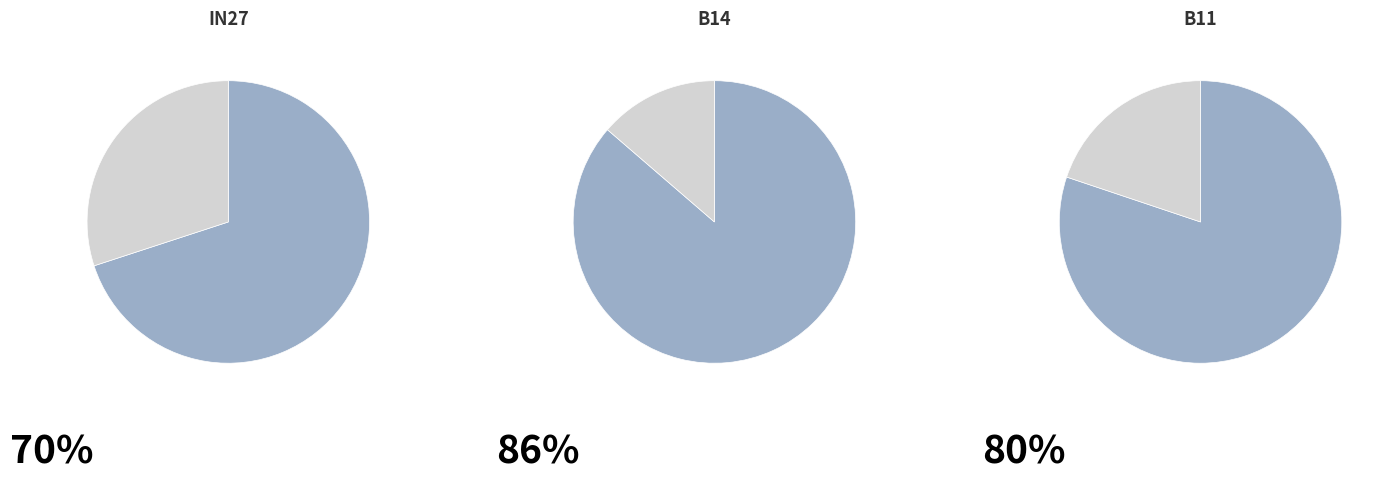

To the nearest percent, what percentage of the pie is in27?

70%